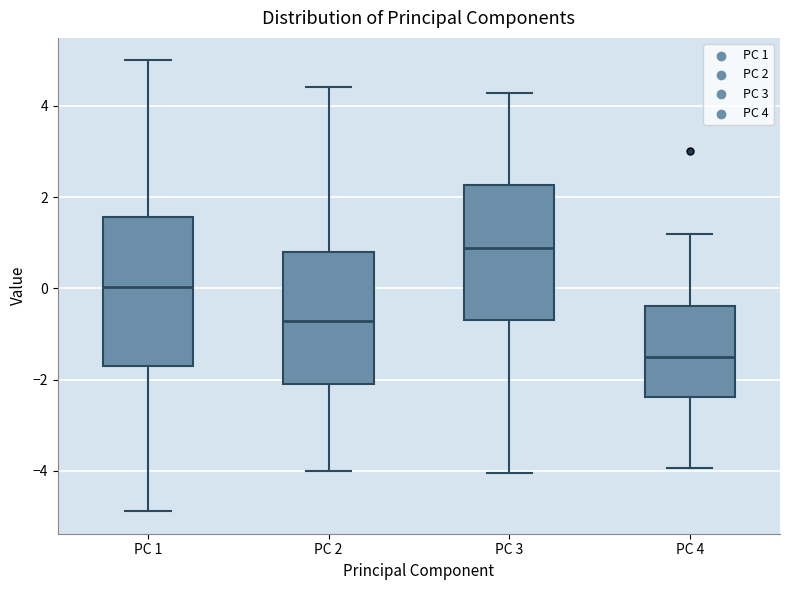

Reading left to right, read every box against the y-axis: the position of its median line, the range the box covers, and the ends of its whiskers. The values are not printed on the chart, so give them approximately, as read against the axis.

PC 1: median 0.0, box -1.8 to 1.6, whiskers -4.8 to 5.0
PC 2: median -0.8, box -2.2 to 0.8, whiskers -4.0 to 4.4
PC 3: median 0.8, box -0.6 to 2.2, whiskers -4.0 to 4.2
PC 4: median -1.6, box -2.4 to -0.4, whiskers -4.0 to 1.2